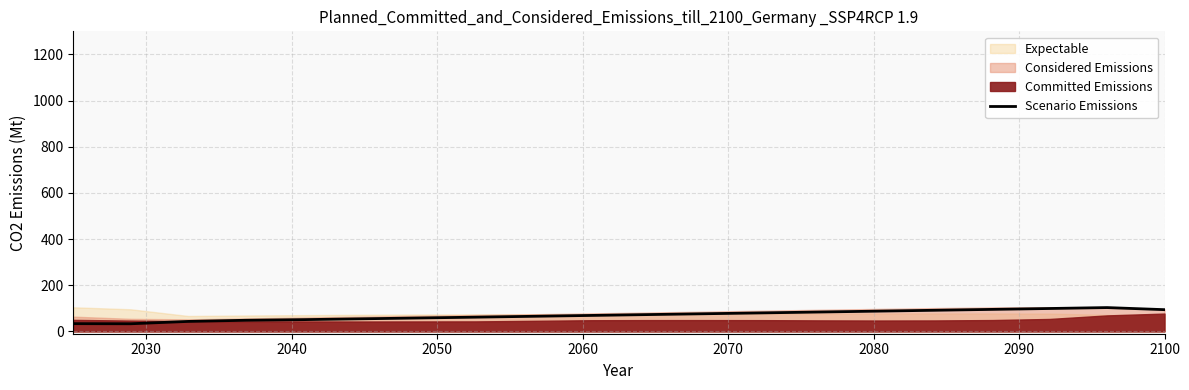

What is the minimum value for Scenario Emissions?

33.1